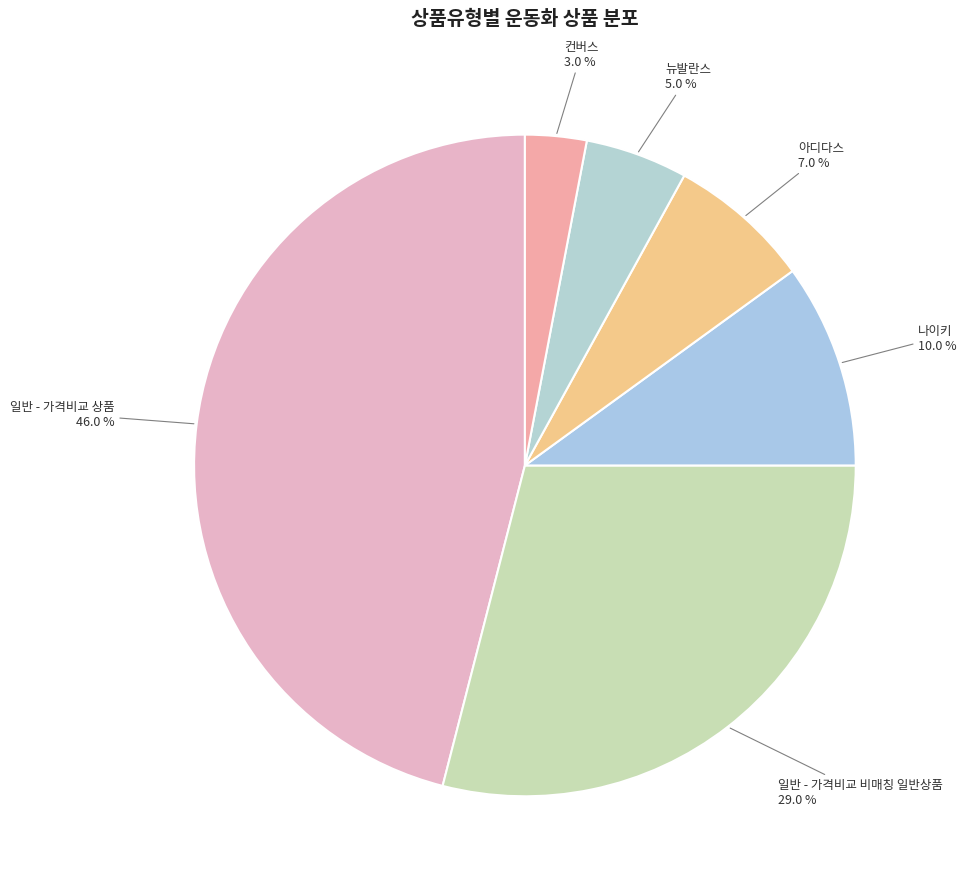

To the nearest percent, what is the difference between the largest and smallest slice percentages?

43%